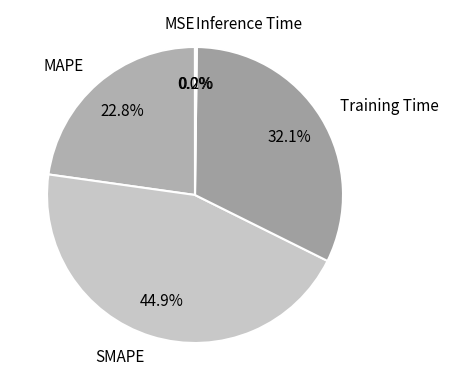

What percentage is the MAPE slice, to the nearest percent?

23%